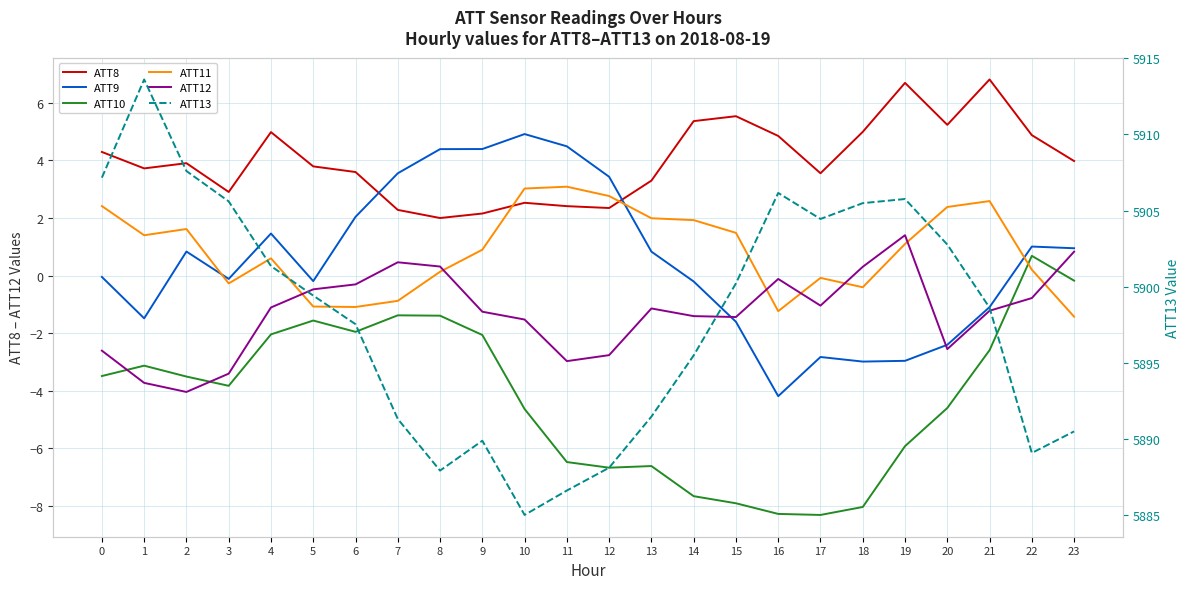

At how many categories does at least one series exceed 5813?

24